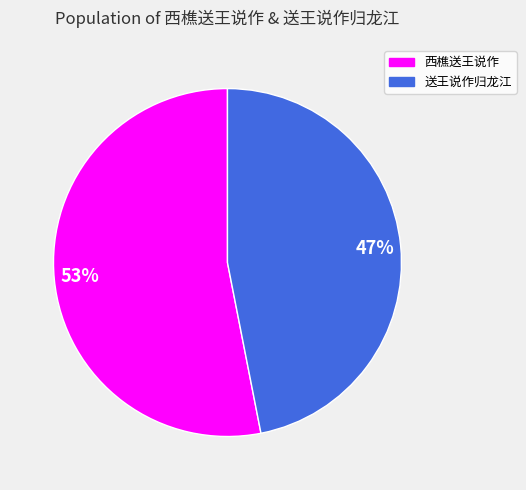

How many slices are in this pie chart?

2